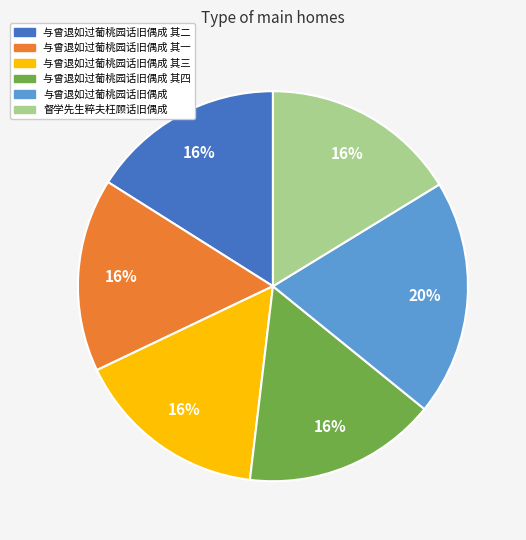

Which slice is the largest?

与曾退如过葡桃园话旧偶成